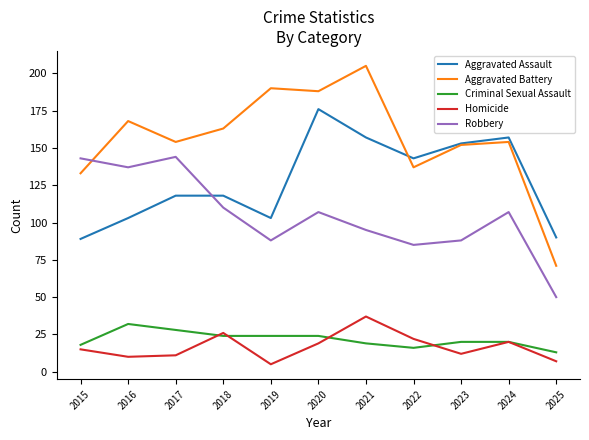

Reading left to right, list all the values displayed in this chart.

Aggravated Assault: 2015=89	2016=103	2017=118	2018=118	2019=103	2020=176	2021=157	2022=143	2023=153	2024=157	2025=90
Aggravated Battery: 2015=133	2016=168	2017=154	2018=163	2019=190	2020=188	2021=205	2022=137	2023=152	2024=154	2025=71
Criminal Sexual Assault: 2015=18	2016=32	2017=28	2018=24	2019=24	2020=24	2021=19	2022=16	2023=20	2024=20	2025=13
Homicide: 2015=15	2016=10	2017=11	2018=26	2019=5	2020=19	2021=37	2022=22	2023=12	2024=20	2025=7
Robbery: 2015=143	2016=137	2017=144	2018=110	2019=88	2020=107	2021=95	2022=85	2023=88	2024=107	2025=50